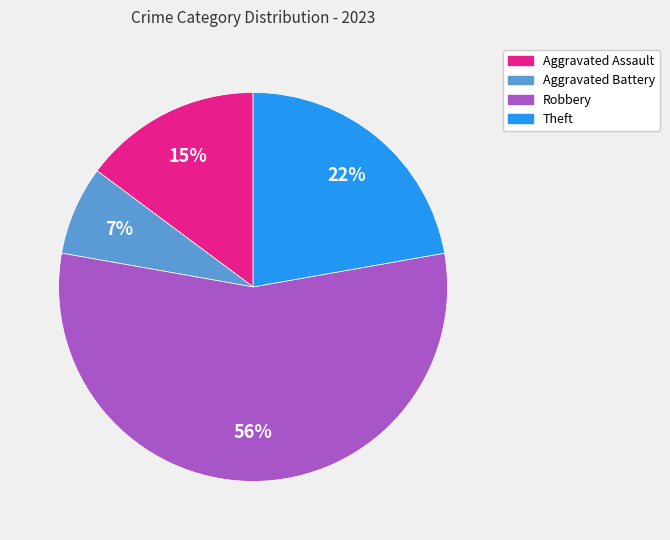

Does Aggravated Assault account for over 50% of the chart?

No